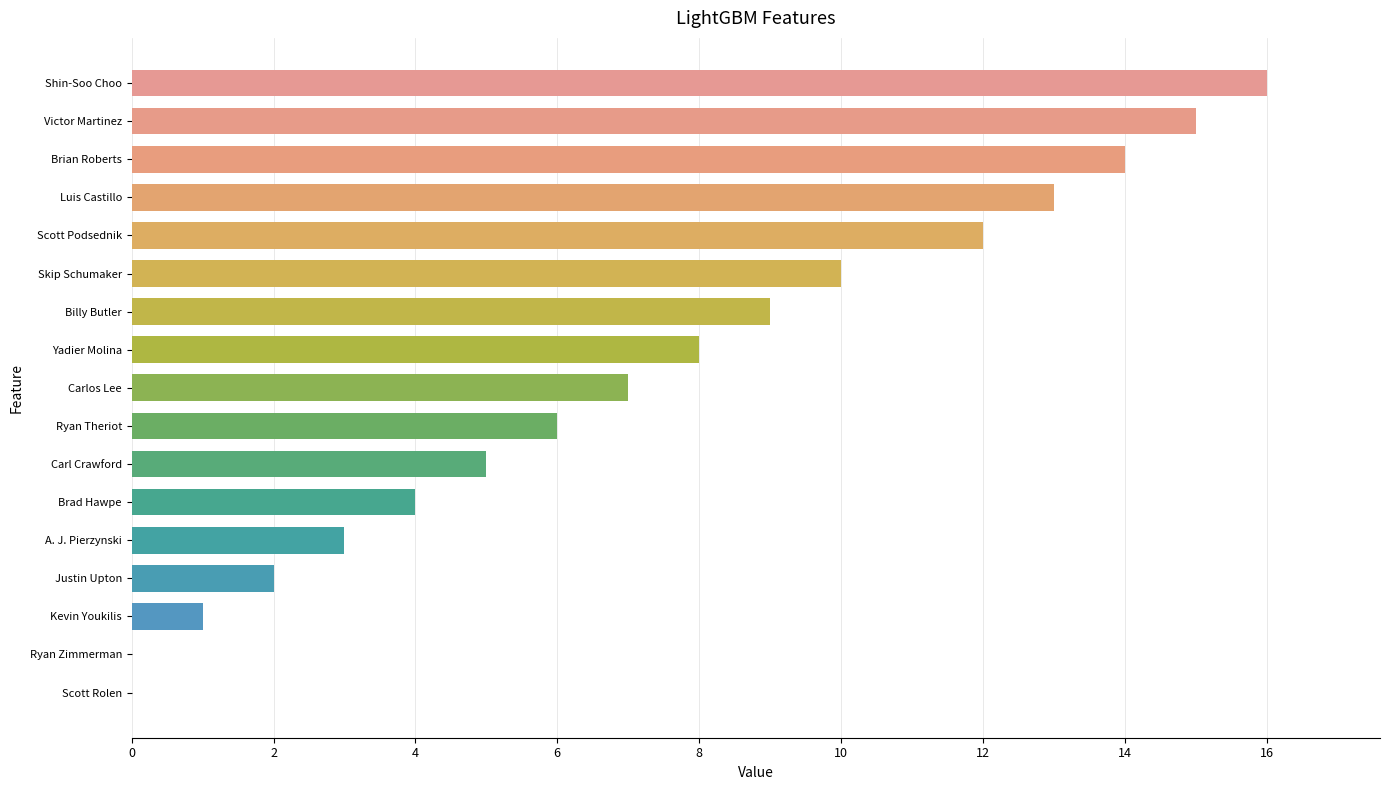

What is the ratio of the value at Brian Roberts to the value at Carl Crawford?

2.8